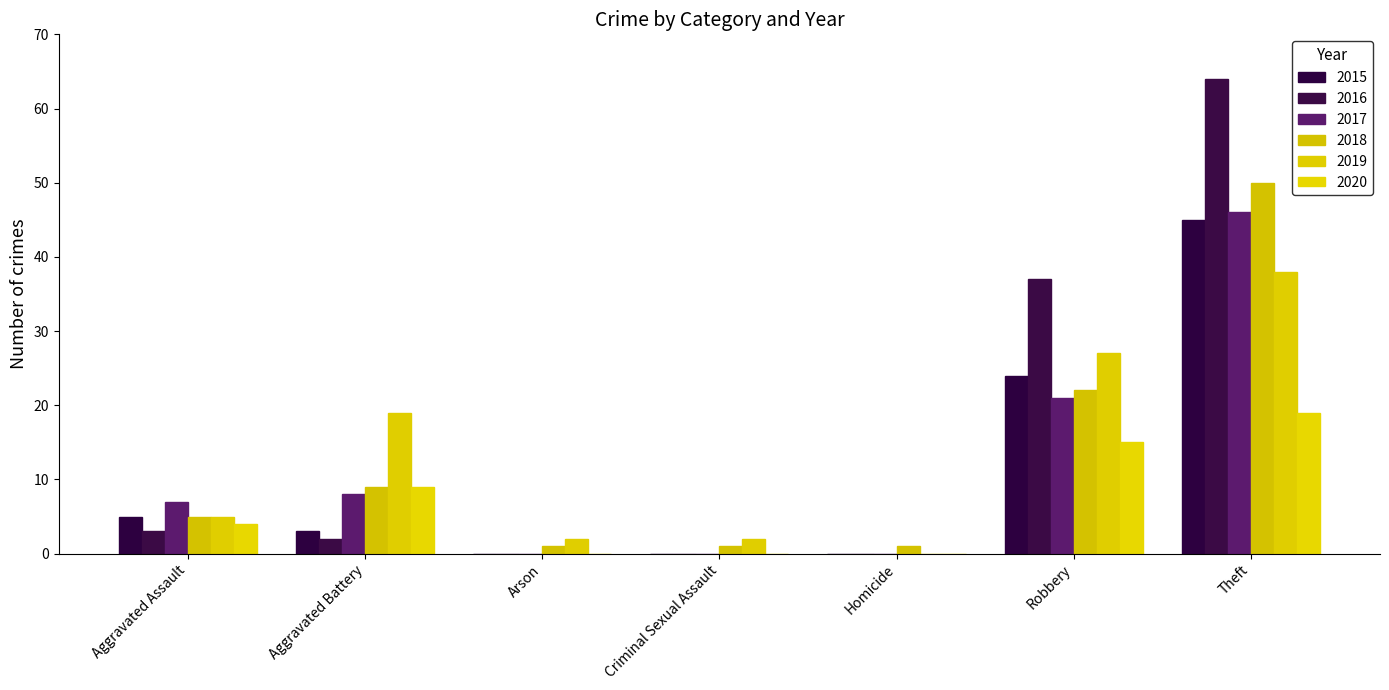

How many categories are shown in the chart?

7